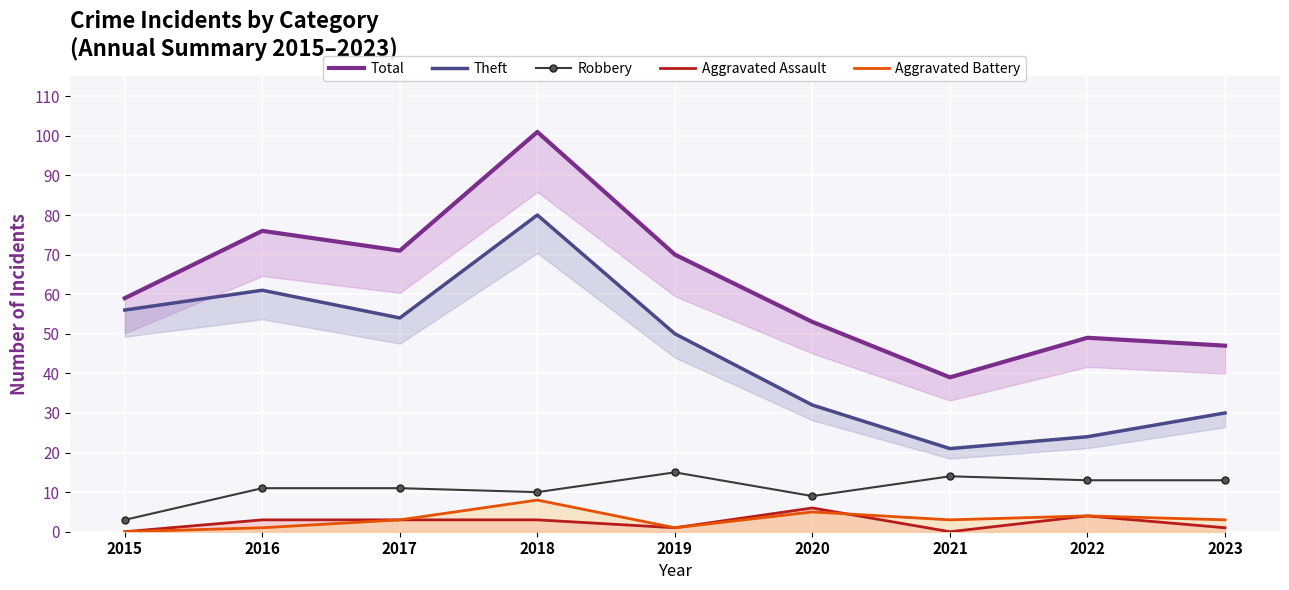

At which label does Robbery reach its minimum?

2015